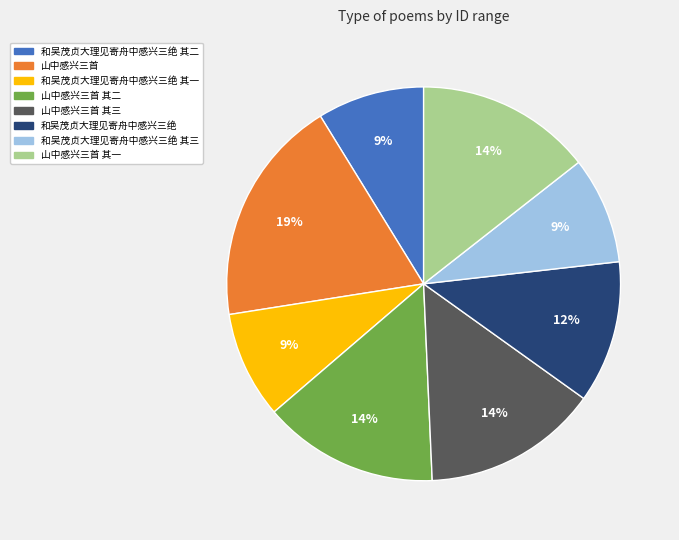

How many slices are in this pie chart?

8